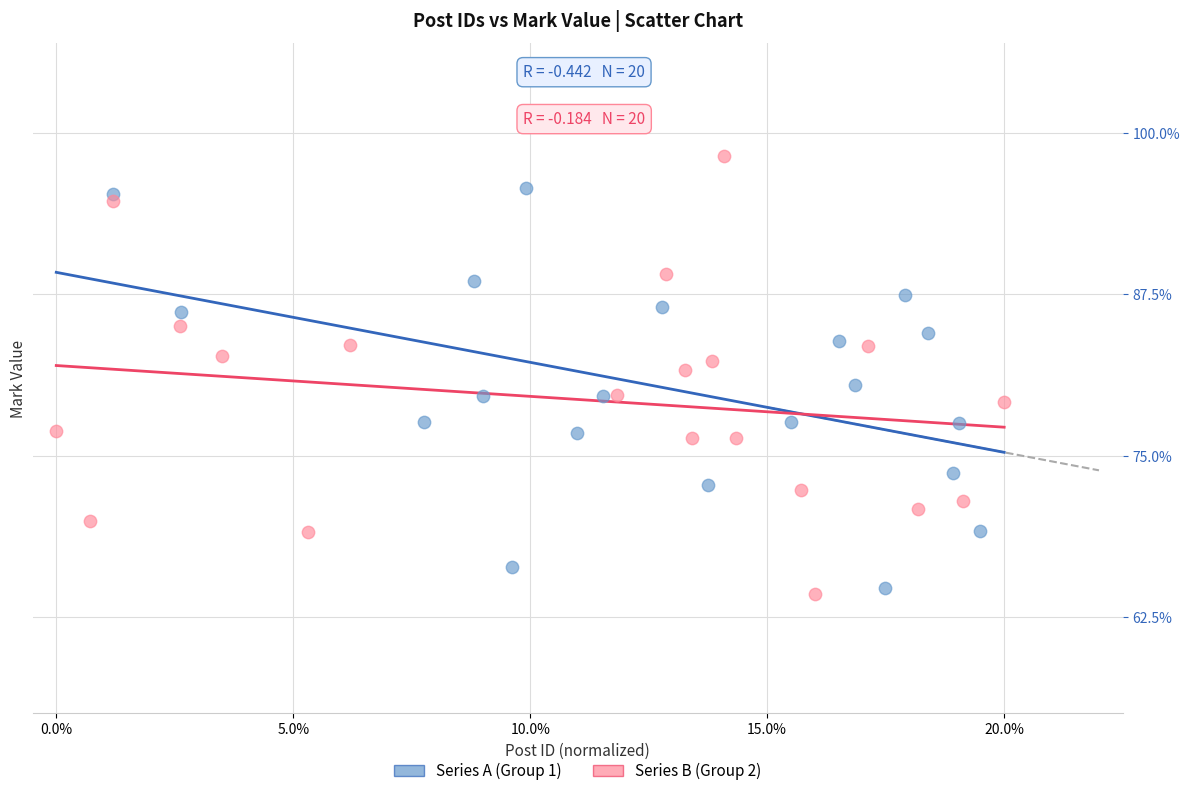

Which series reaches the maximum Y coordinate?

Series B (Group 2)